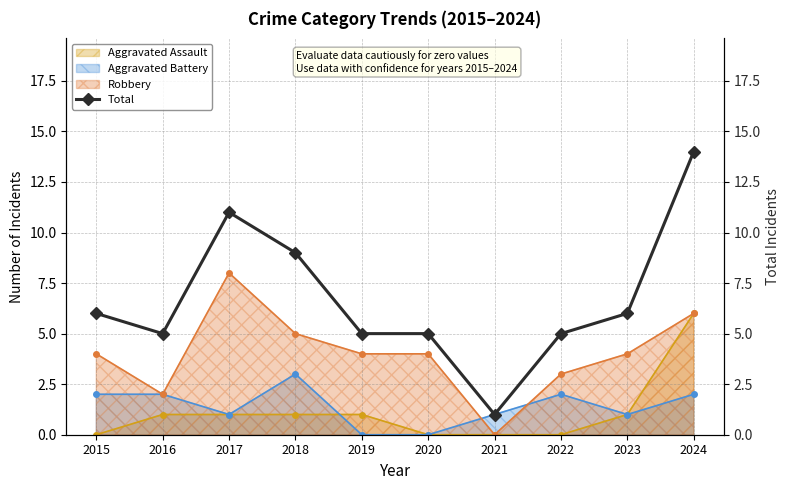

Which category has the highest value across all series?

2024